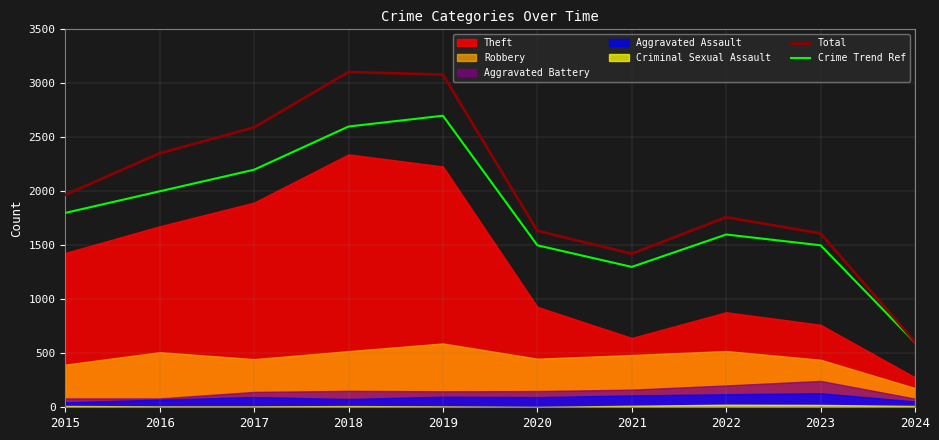

Which series has the largest range (max minus min)?

Total